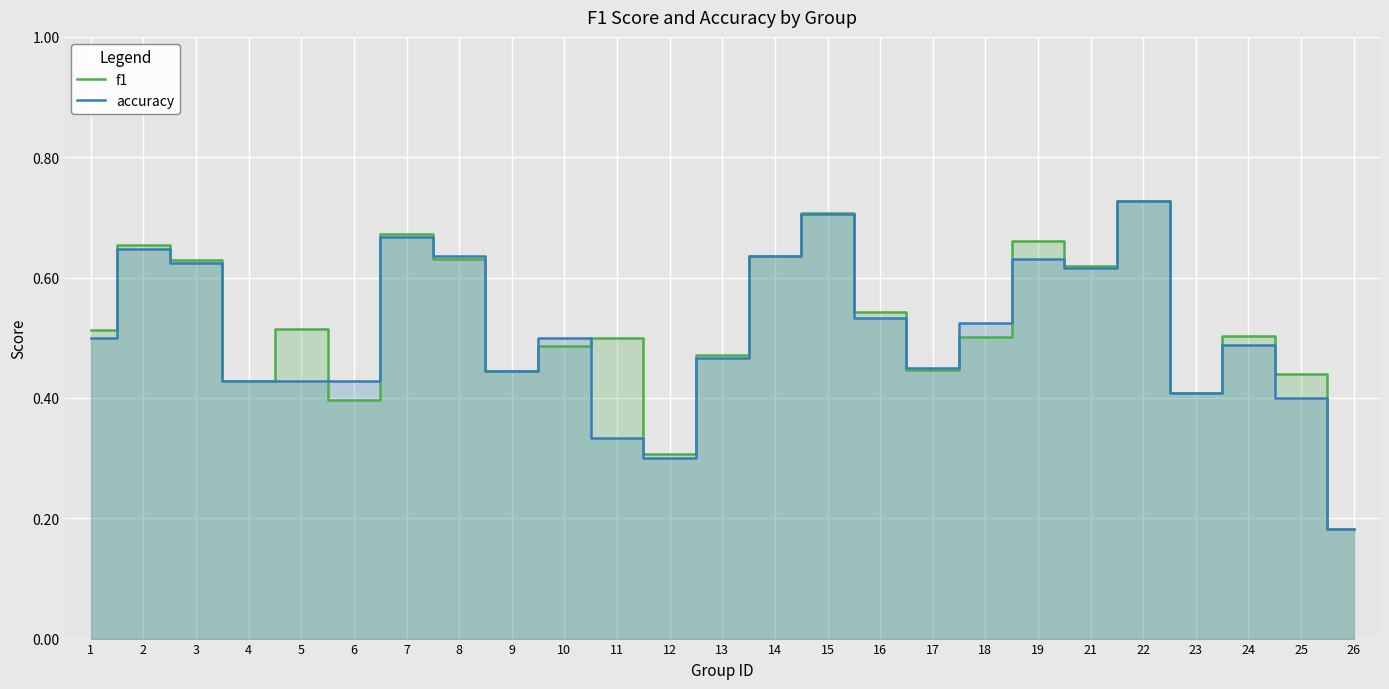

At which category does f1 reach its first local valley?

4